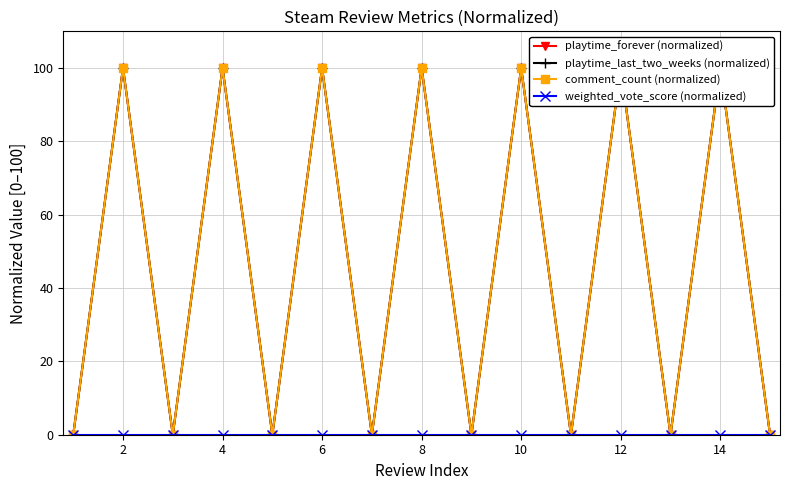

Does the chart display data point markers on the line(s)?

Yes